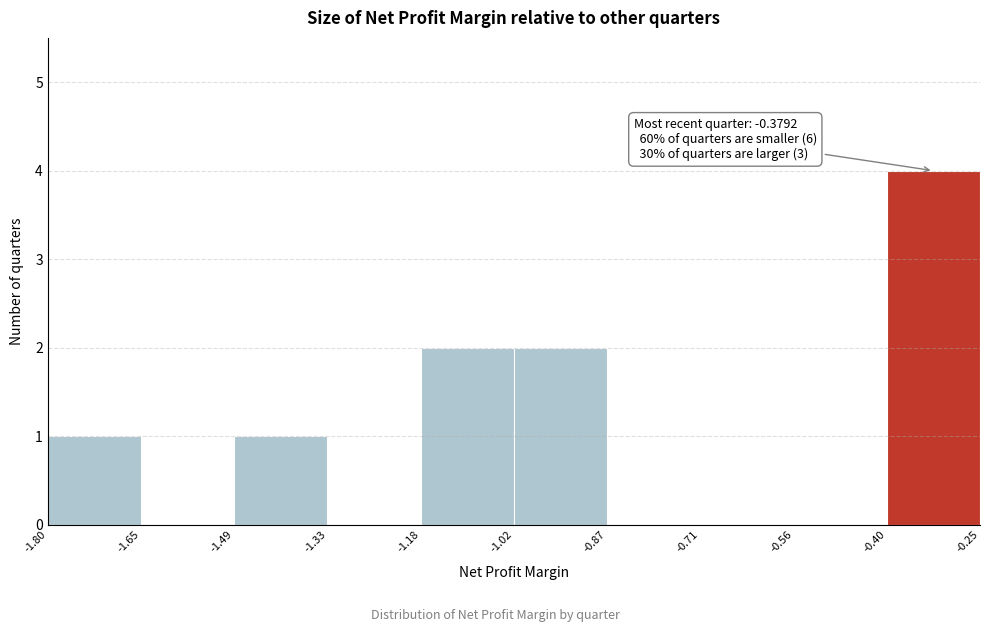

Which range on the x-axis has the tallest bar?

-0.40 to -0.25